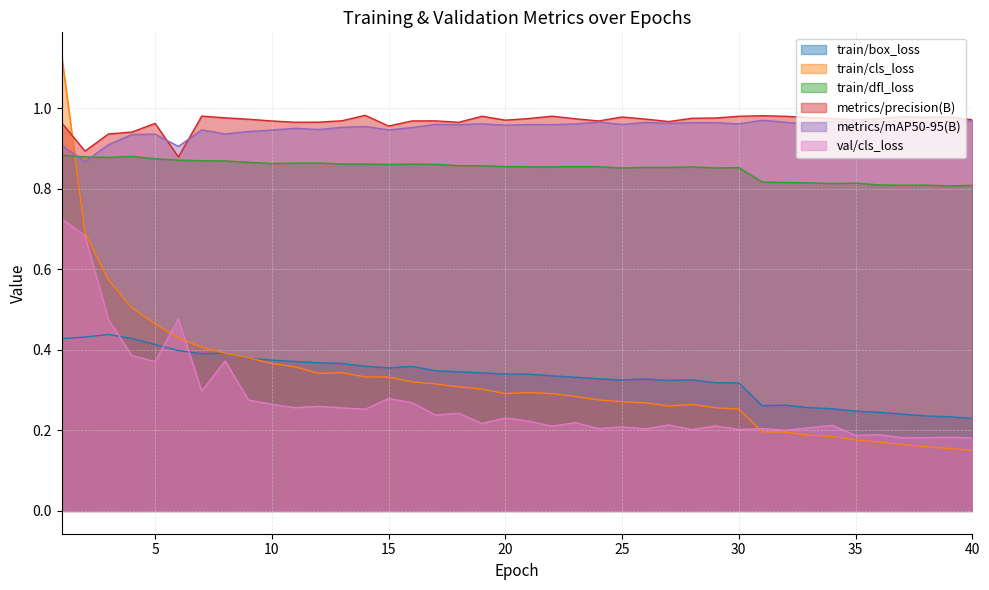

What are all the series names shown in the legend?

train/box_loss, train/cls_loss, train/dfl_loss, metrics/precision(B), metrics/mAP50-95(B), val/cls_loss